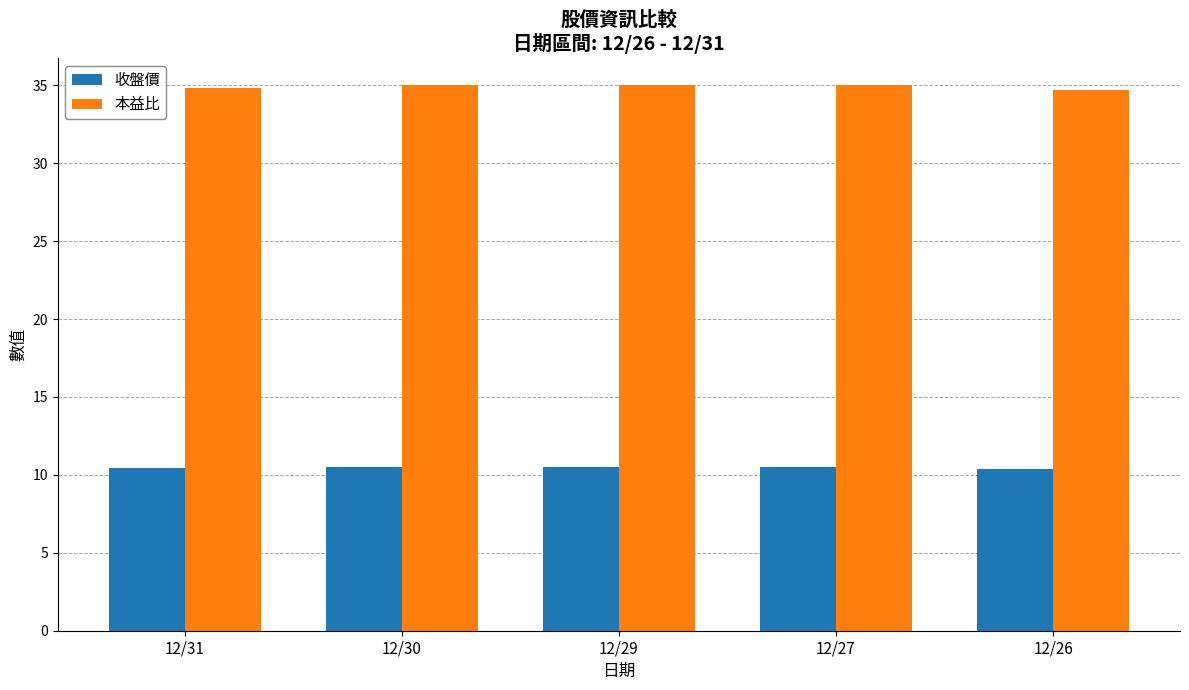

At how many categories does at least one series exceed 14?

5